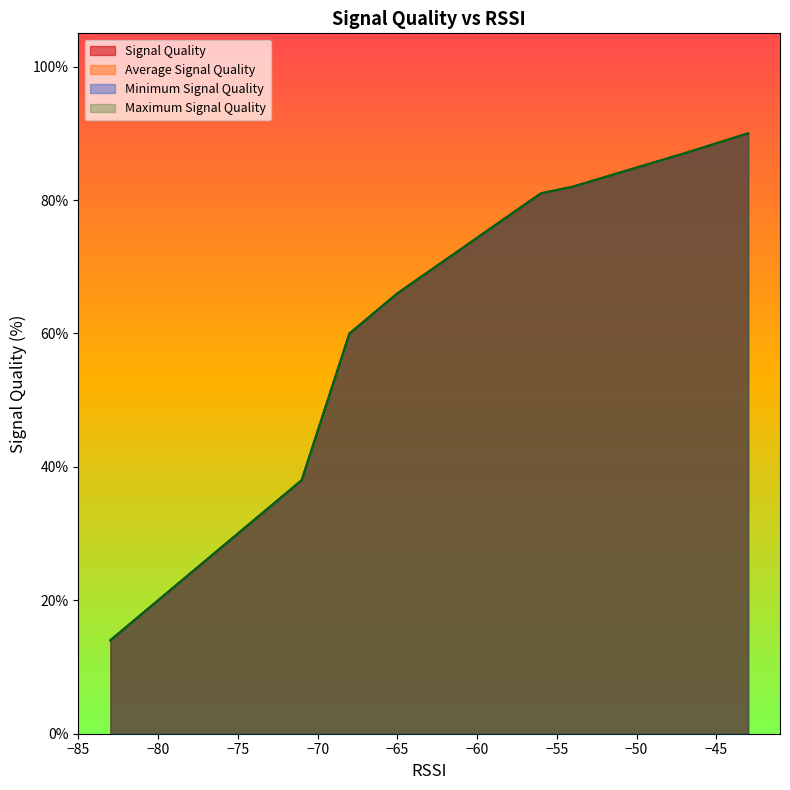

Which series has the largest total across all categories?

Signal Quality